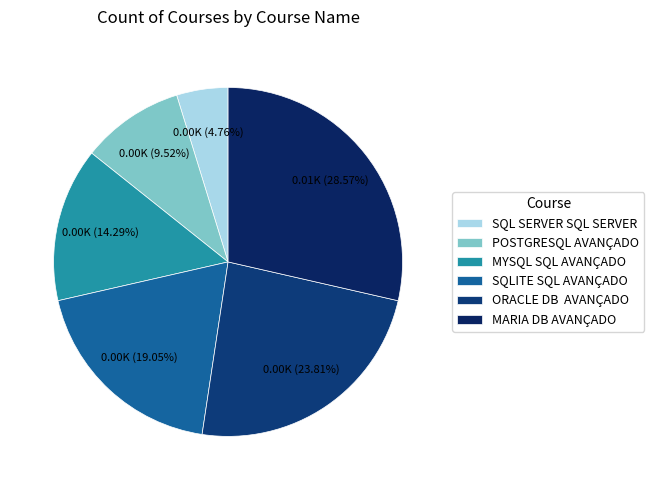

To the nearest percent, what is the combined percentage of MARIA DB AVANÇADO and SQLITE SQL AVANÇADO?

48%